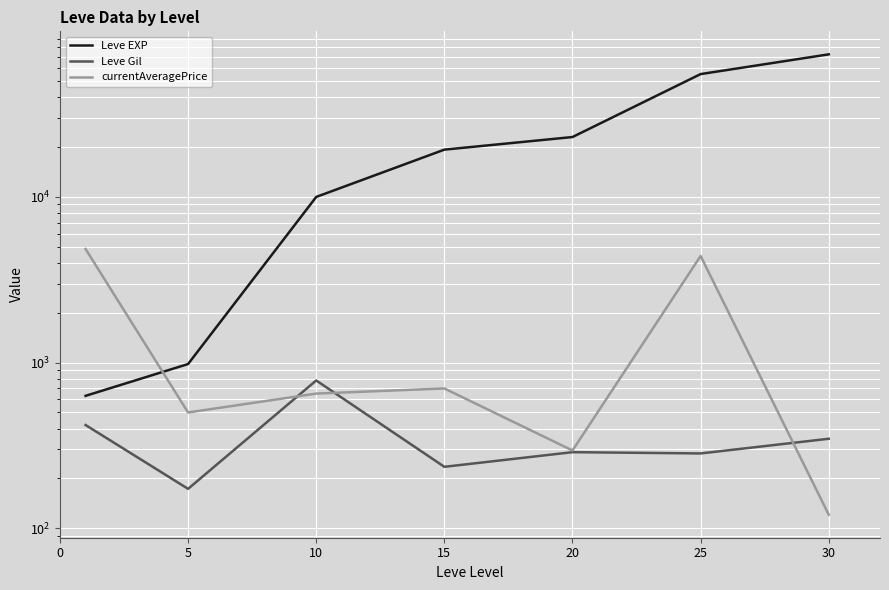

The value of Leve Gil at 10 is 780.0. True or false?

True